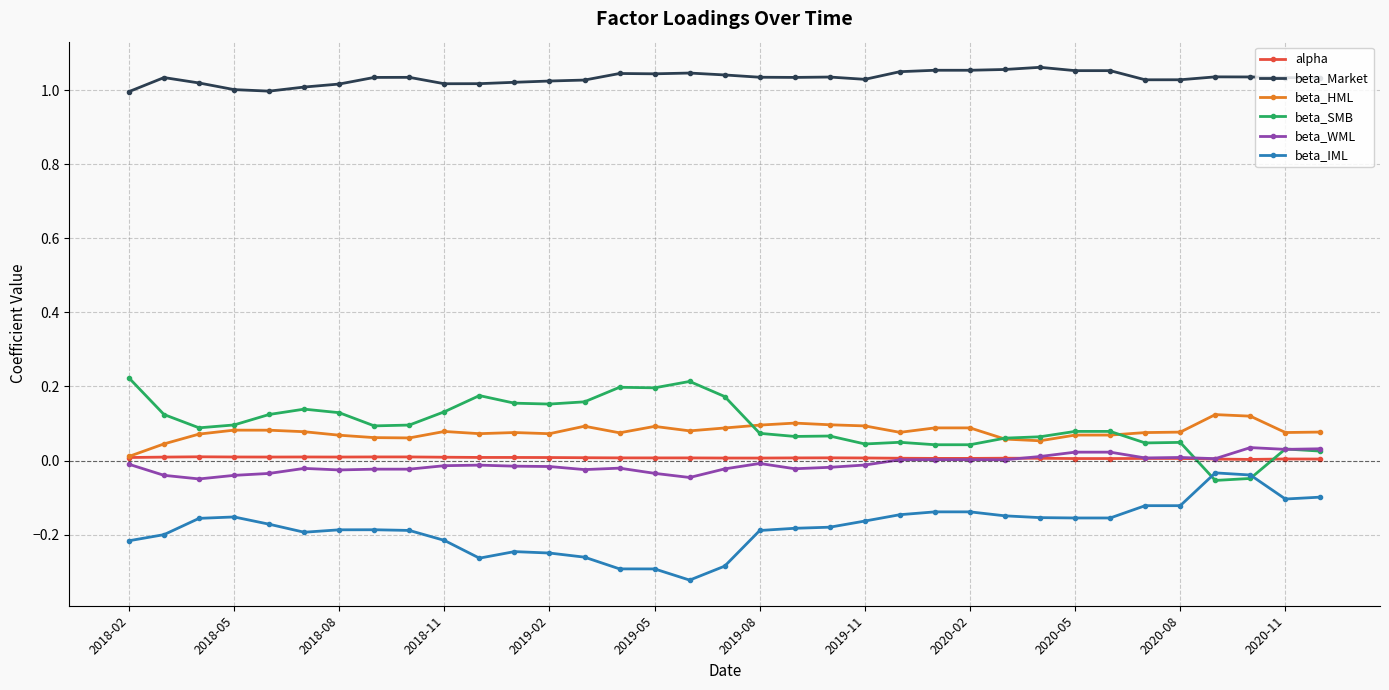

True or false: beta_WML has more than 1 interior local peaks.

True